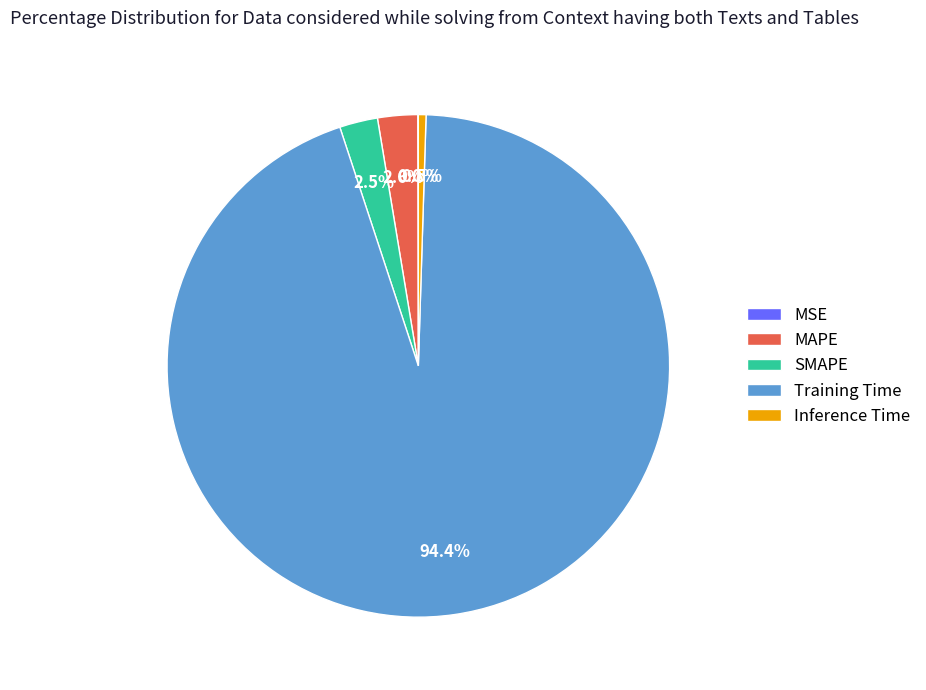

To the nearest percent, what is the average slice percentage?

20%